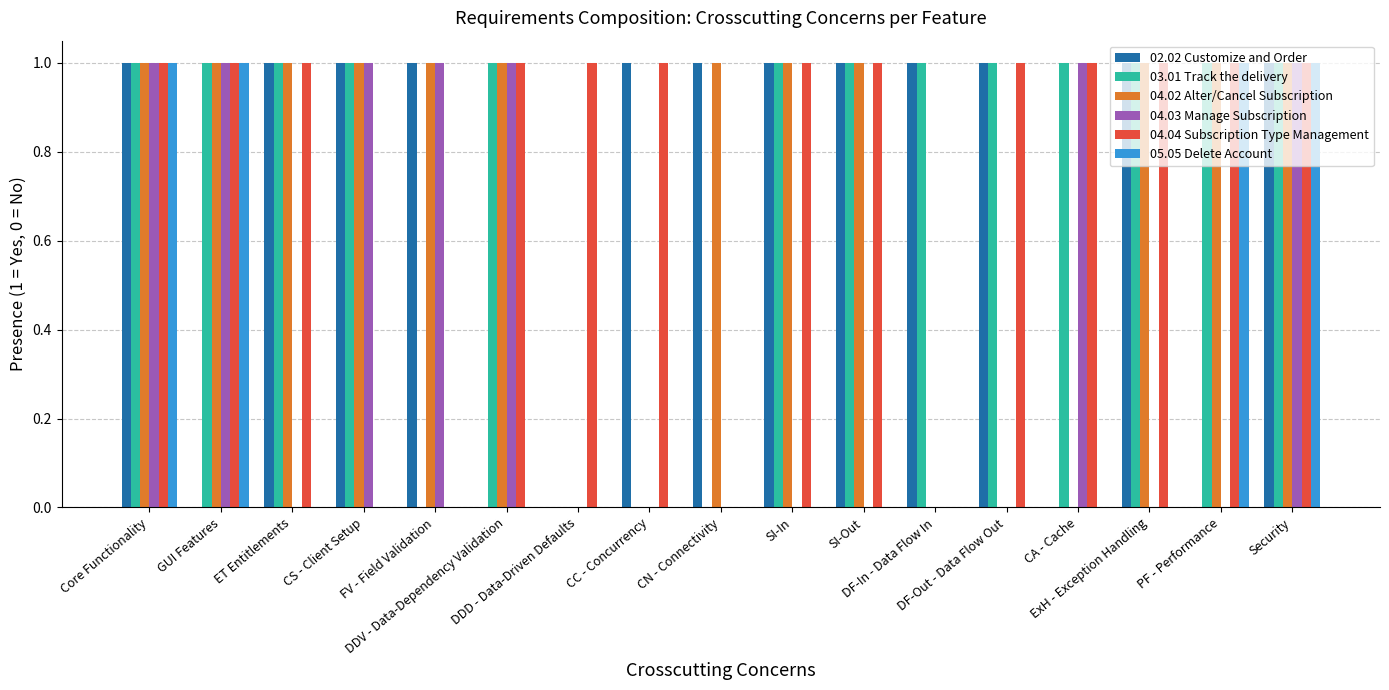

Is the value of 05.05 Delete Account at GUI Features greater than the value of 04.02 Alter/Cancel Subscription at CC - Concurrency?

Yes